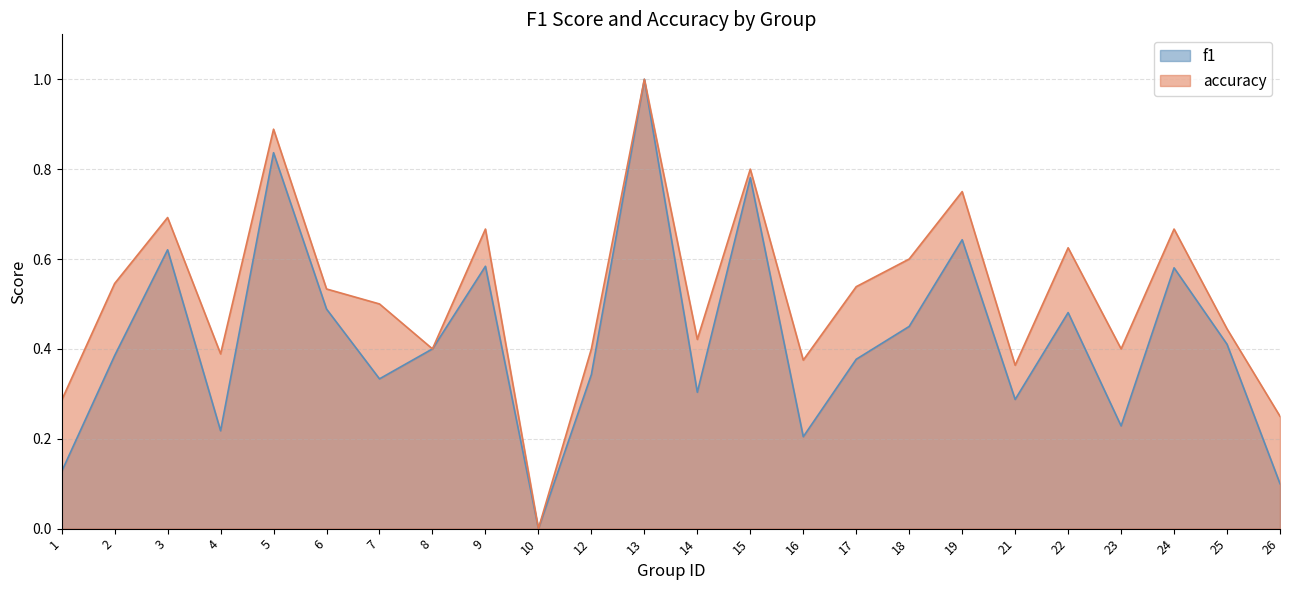

The value of accuracy at 3 is 1.2. True or false?

False